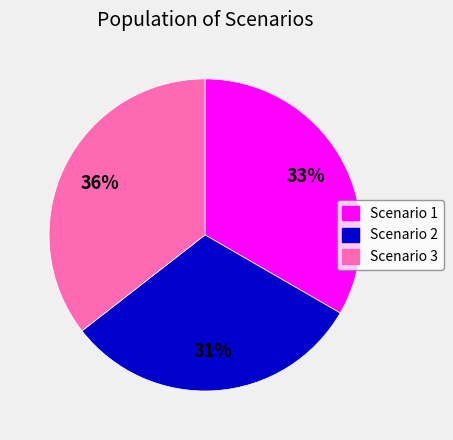

What is the ratio of the value at Scenario 2 to the value at Scenario 1?

0.9